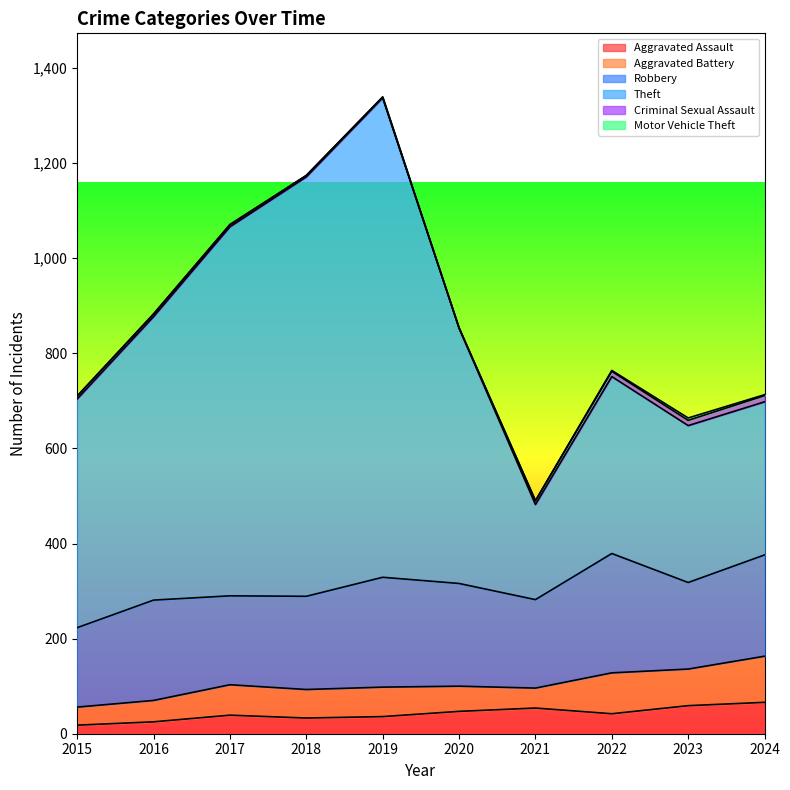

The Aggravated Battery series shows 64 at 2017. True or false?

True